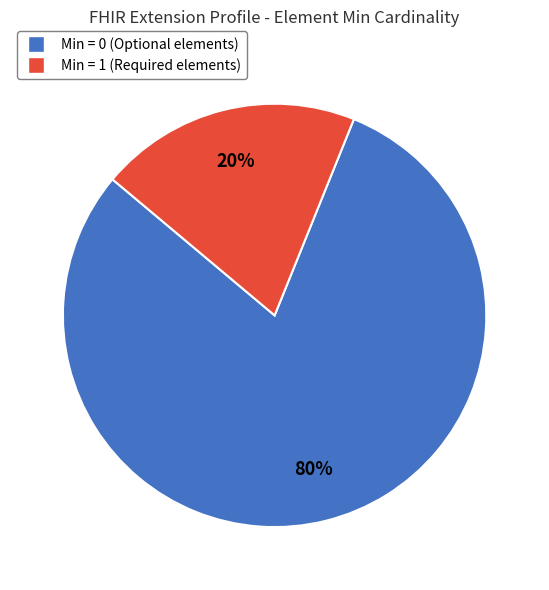

To the nearest percent, what is the average slice percentage?

50%